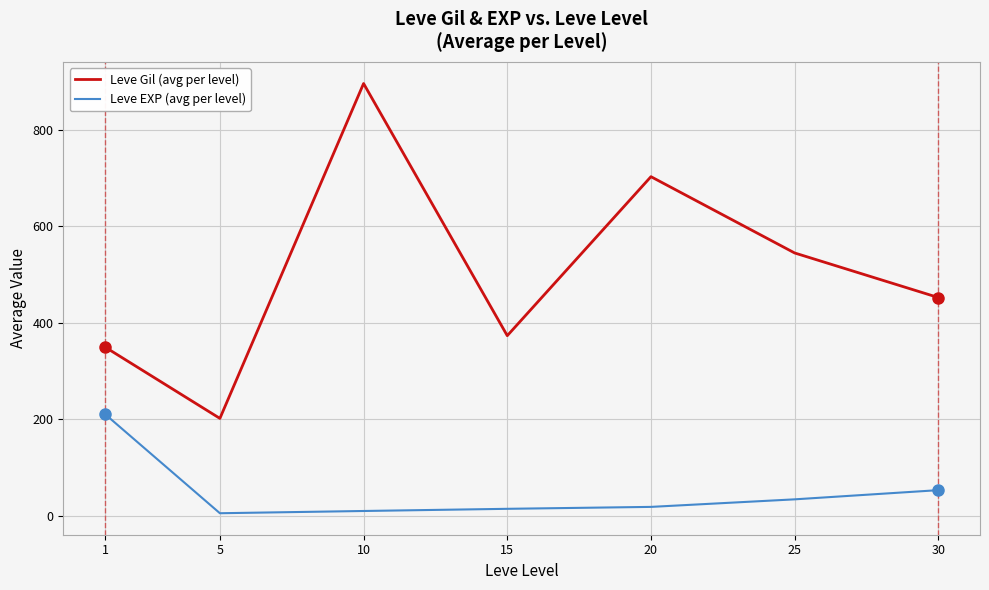

Reading left to right, transcribe all the data shown in this chart.

Leve Gil (avg per level): 349.8	201.7	896.7	373.3	703.3	545.0	452.5
Leve EXP (avg per level): 210.7	4.8	9.5	14.0	18.0	33.7	52.8